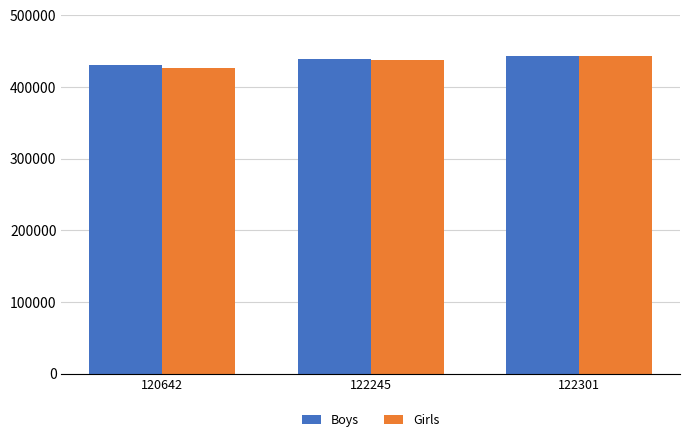

What is the difference between the second highest and minimum values in the Girls series?

10470